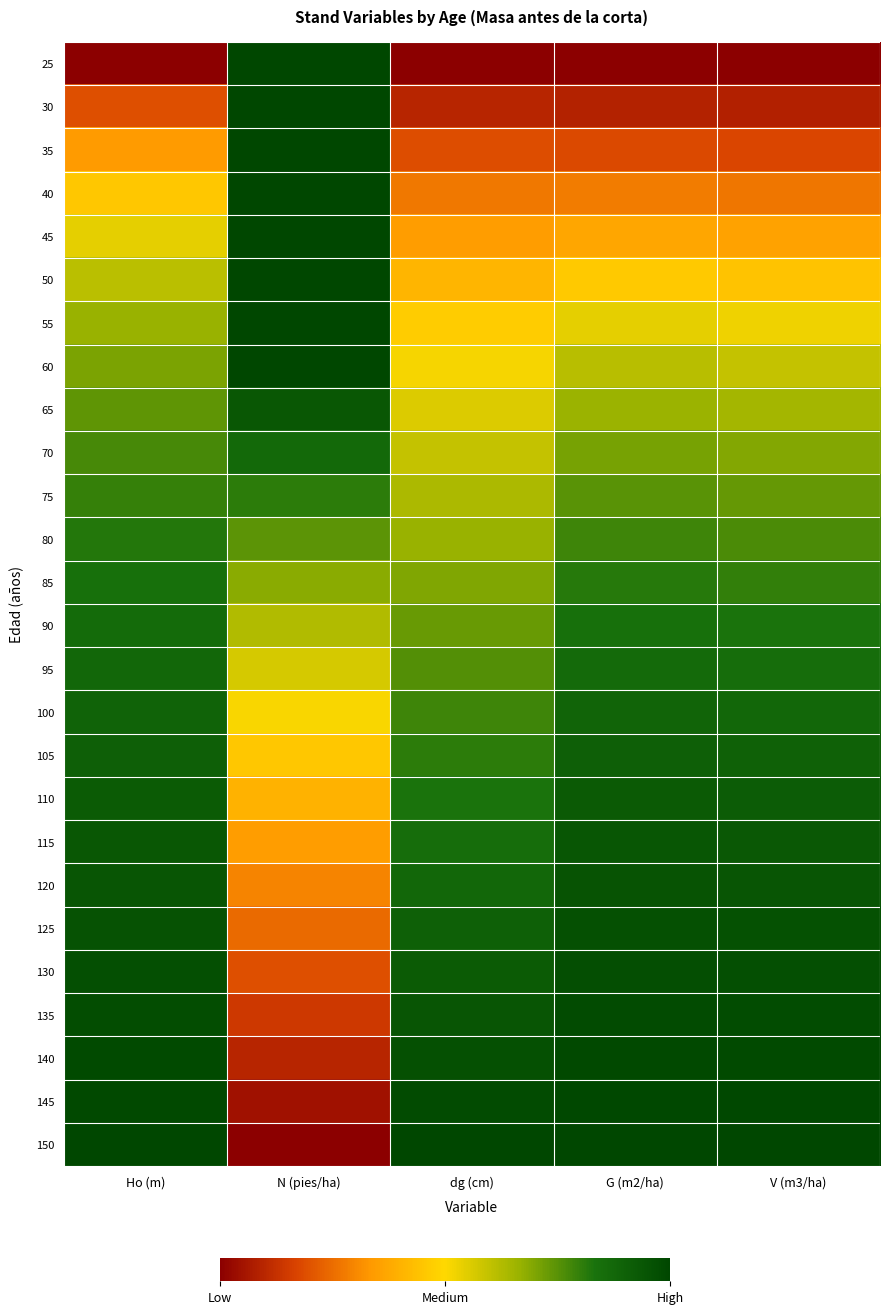

Which category has the lowest value across all series?

Ho (m)